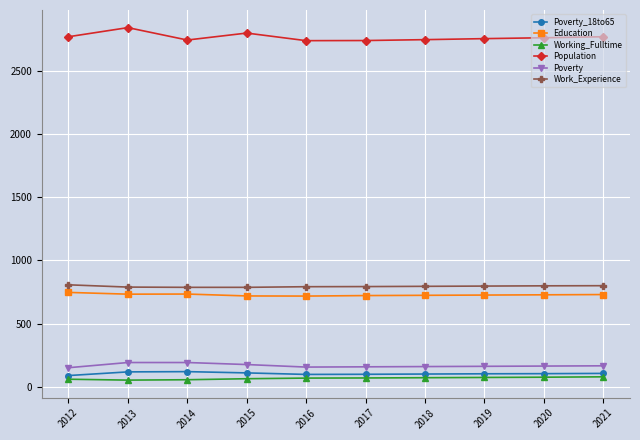

What are all the series names shown in the legend?

Poverty_18to65, Education, Working_Fulltime, Population, Poverty, Work_Experience